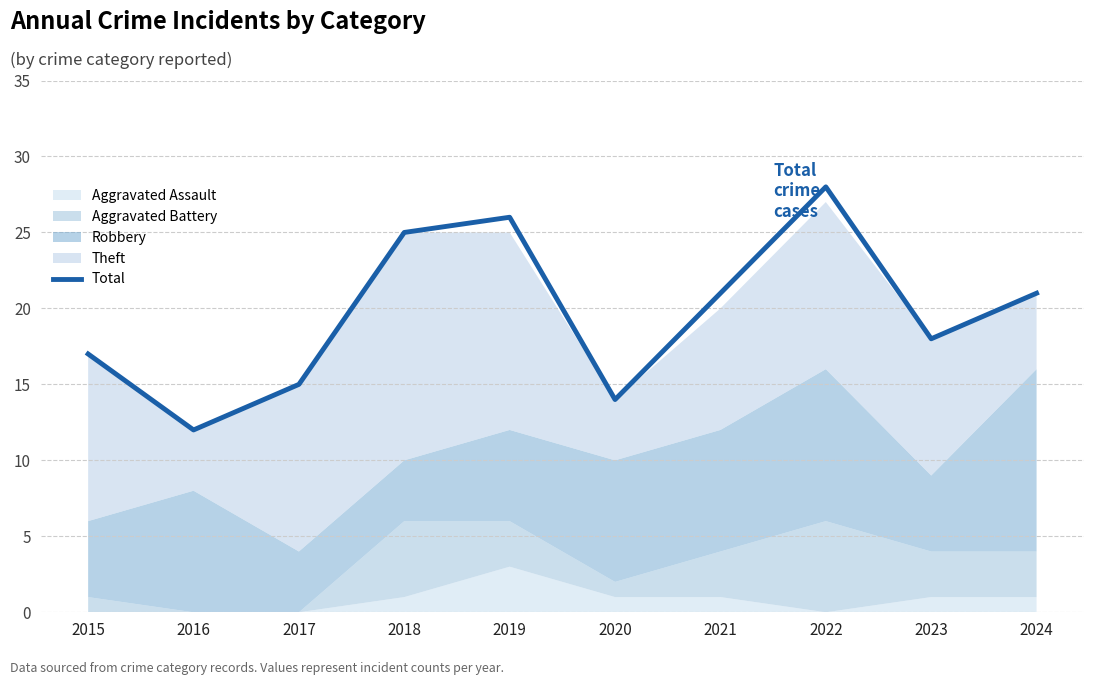

True or false: the data has more than 1 interior local peaks.

True